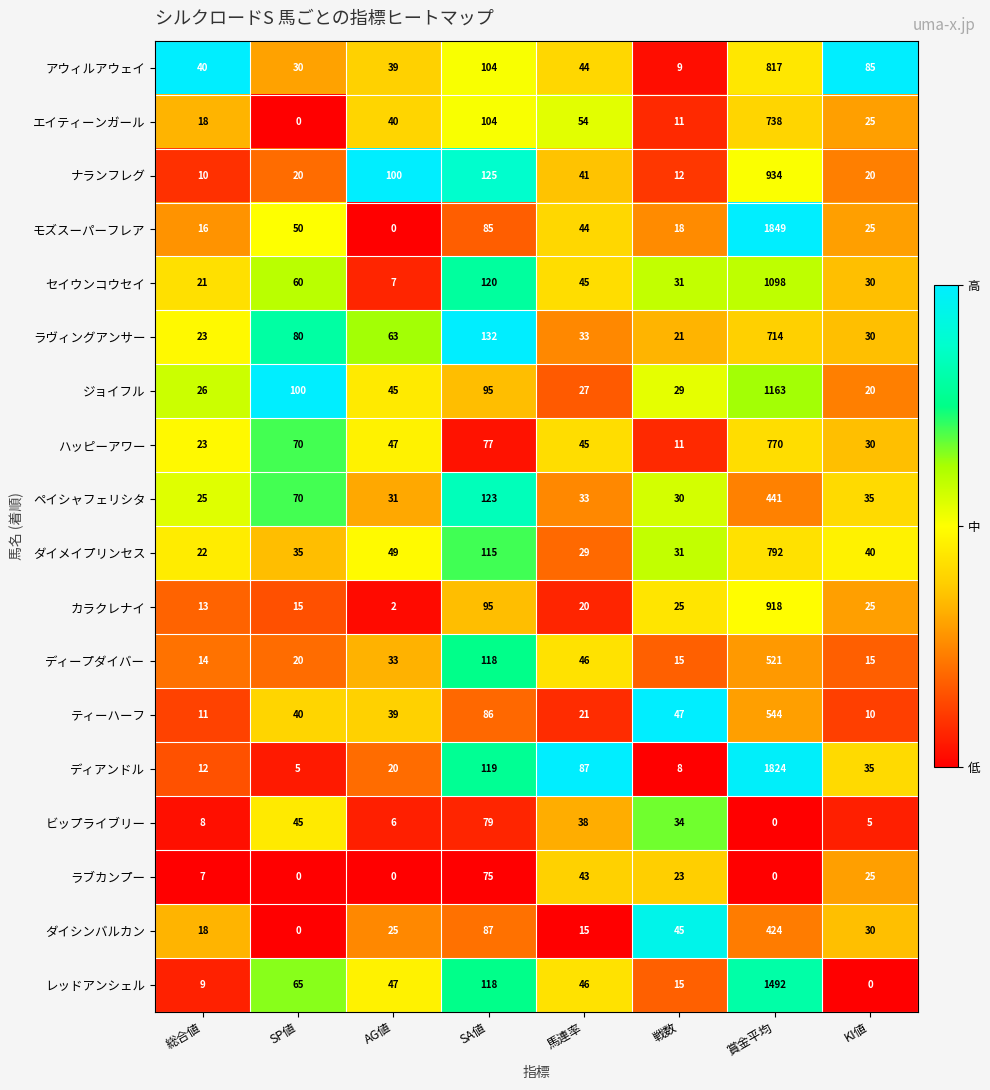

How many data points does each series have?

8